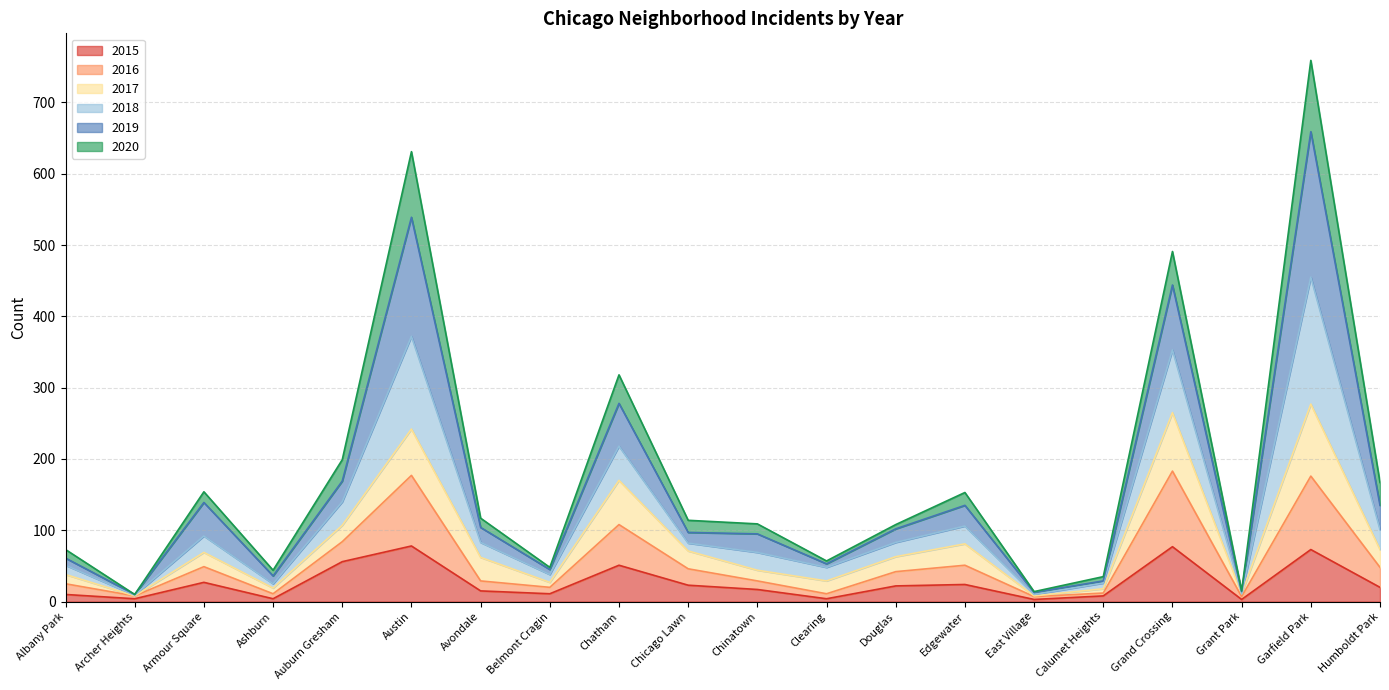

What is the total value across all series at Auburn Gresham?

199